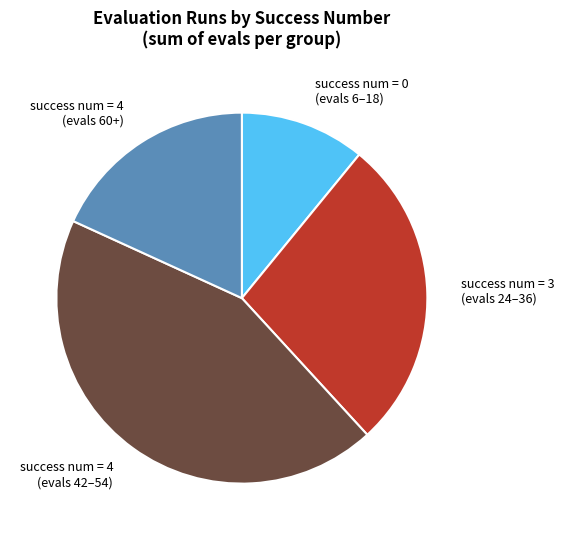

What is the largest slice in the pie chart?

success num = 4 (evals 42–54)